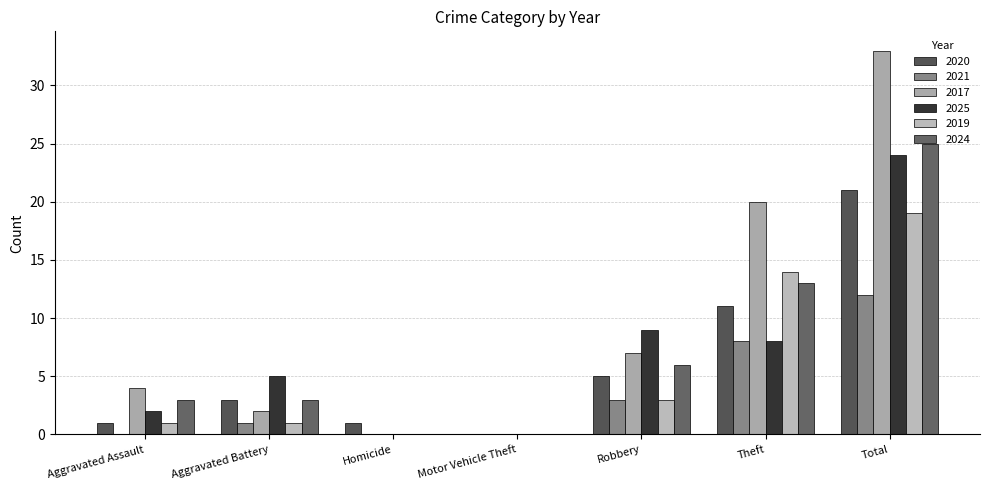

What is the spread (max minus min) of values at Aggravated Battery?

4